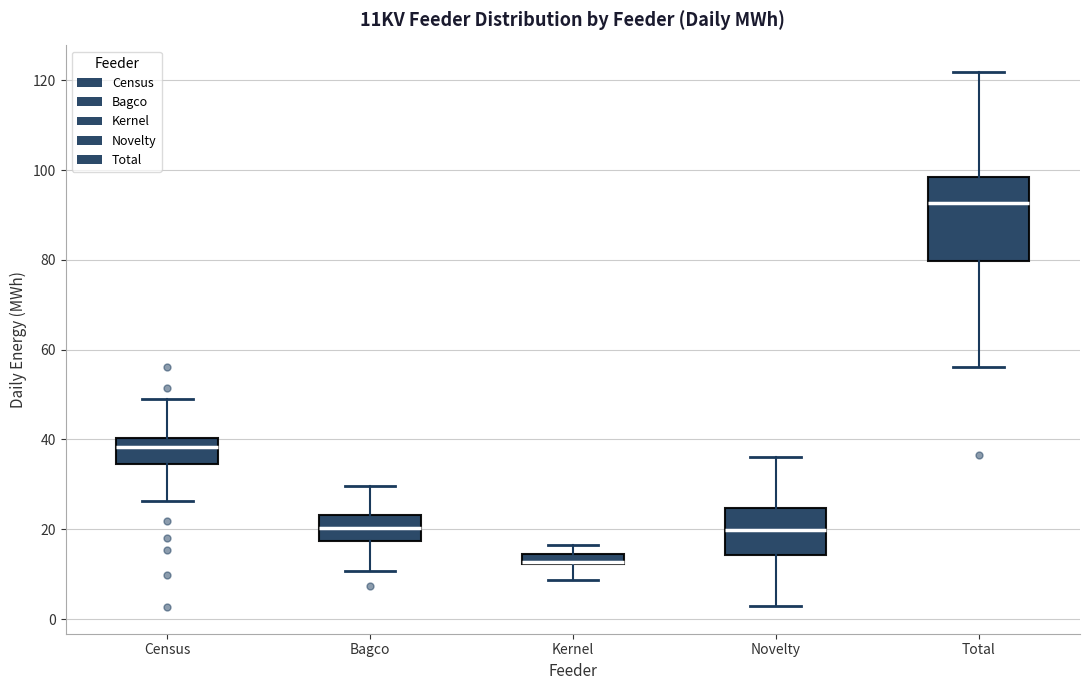

Where is the lower edge of the box for Novelty on the y-axis? The values are not printed on the chart, so give them approximately, as read against the axis.

14